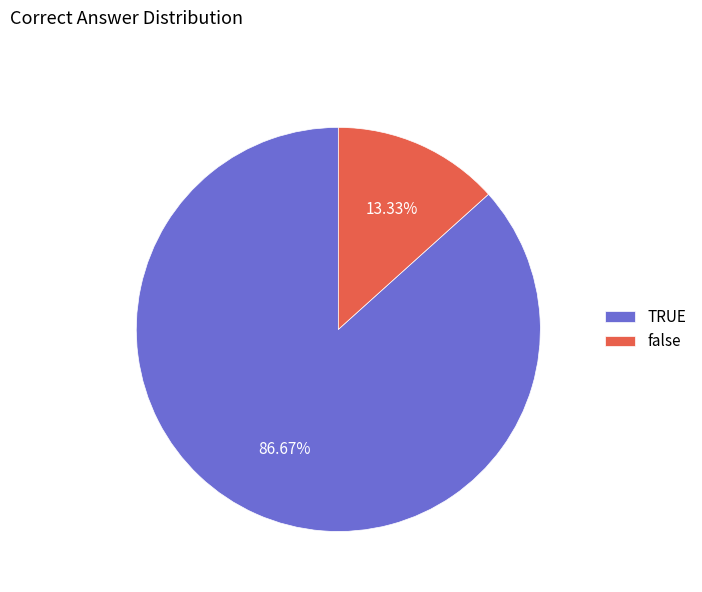

To the nearest percent, what percentage of the pie is TRUE?

87%